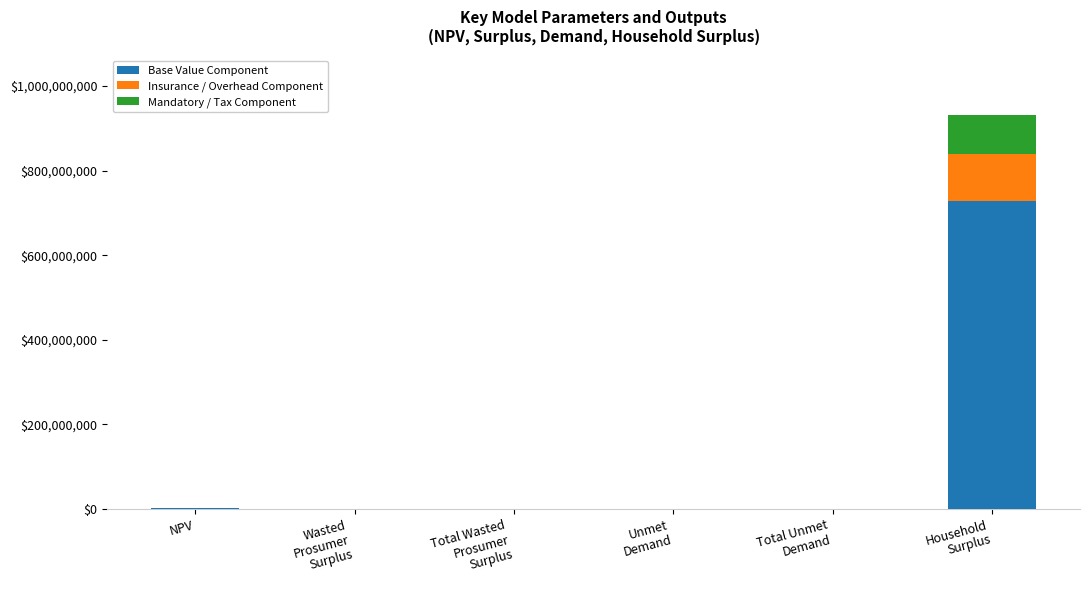

What is the sum of all Base Value Component values?

729715447.3